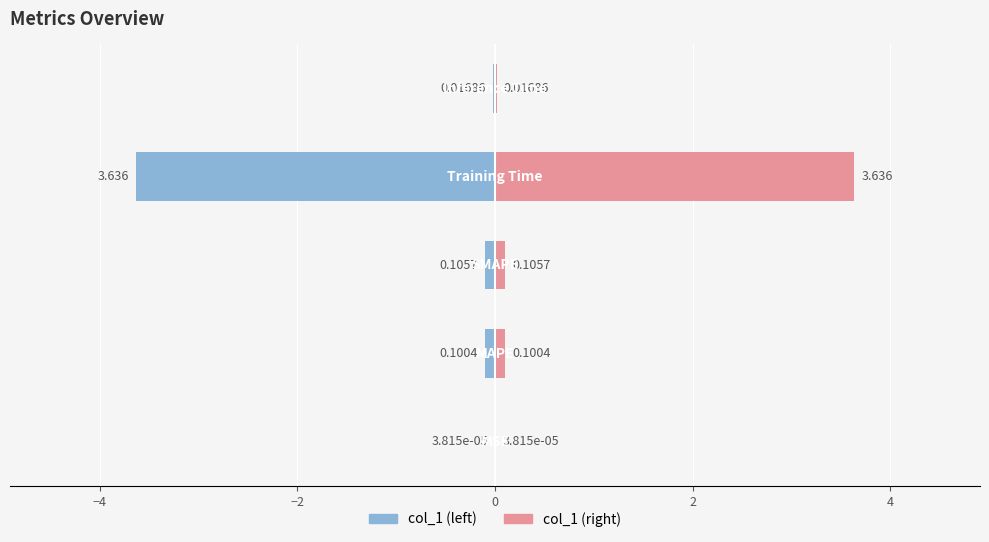

True or false: col_1 (left) has a value of -0.1 at −4.

False